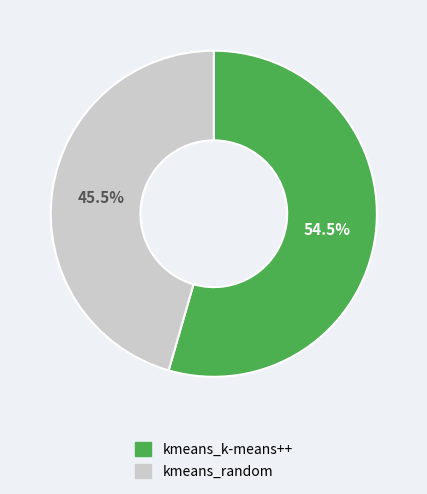

Which category accounts for the majority?

kmeans_k-means++